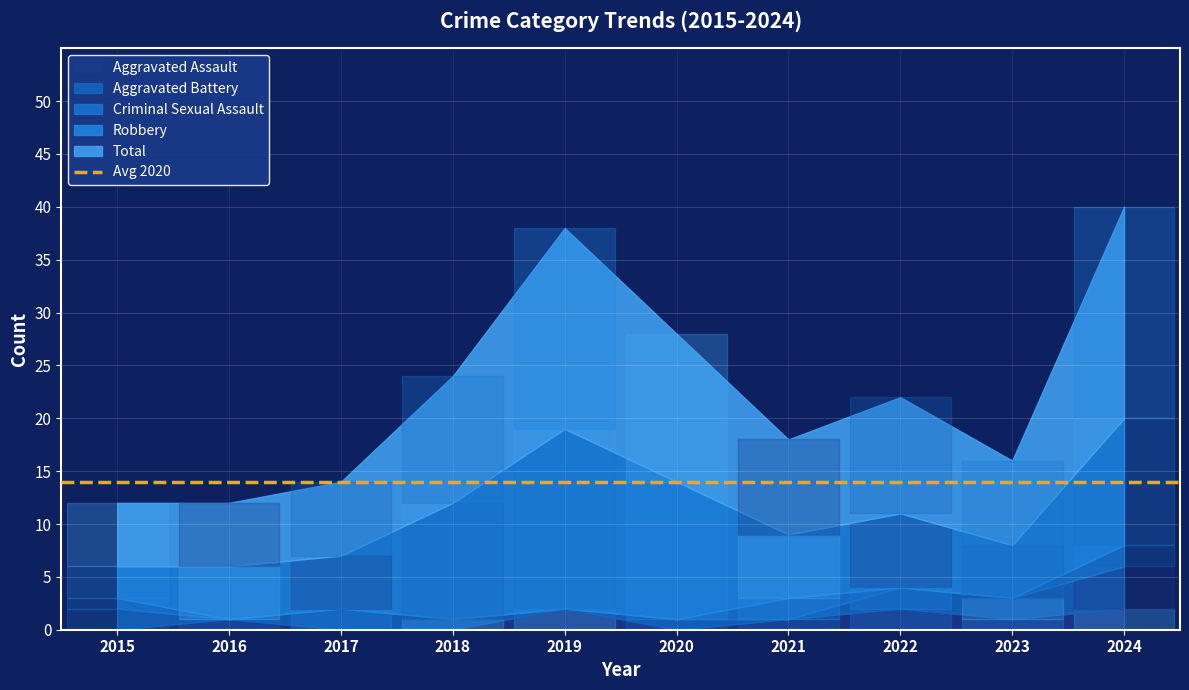

What is the highest value of the Aggravated Battery series?

4